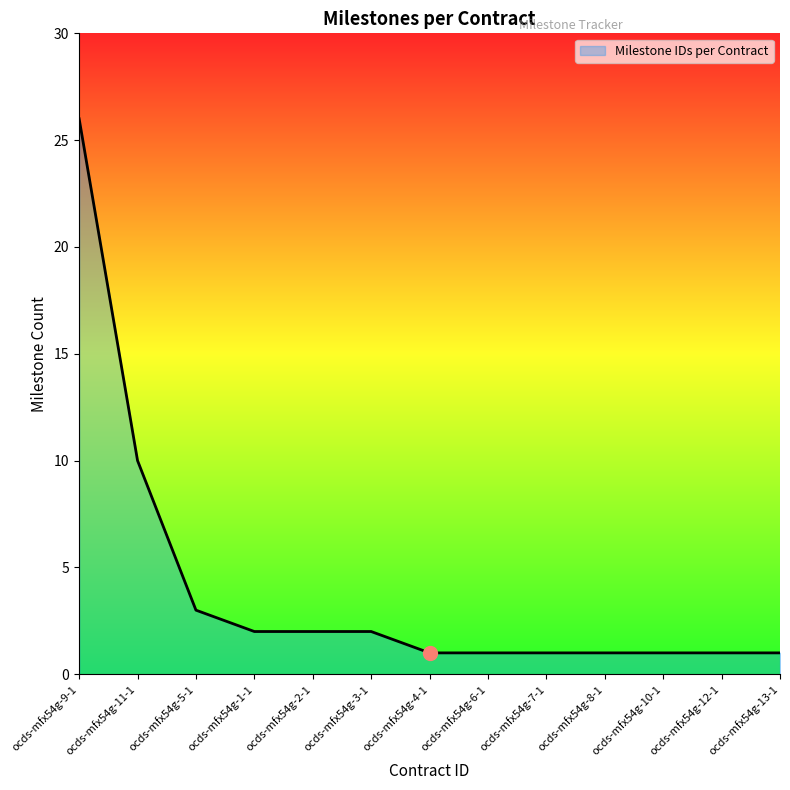

What is the average value?

4